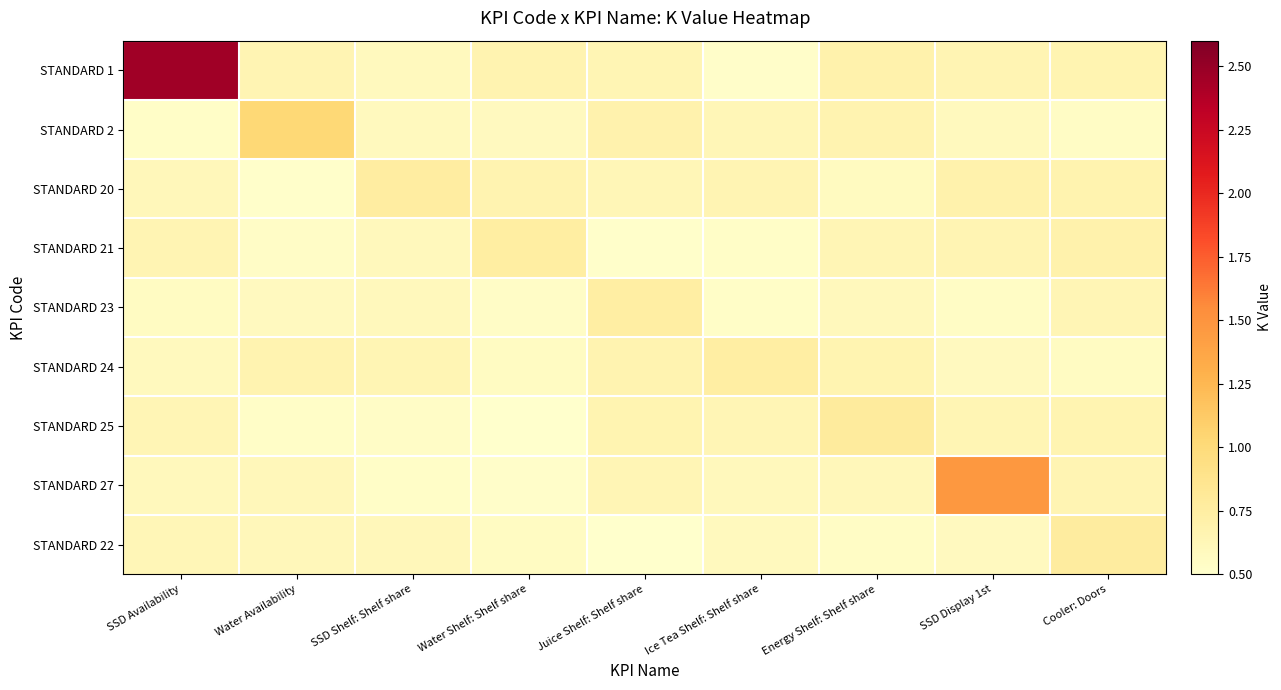

How many categories are shown in the chart?

9